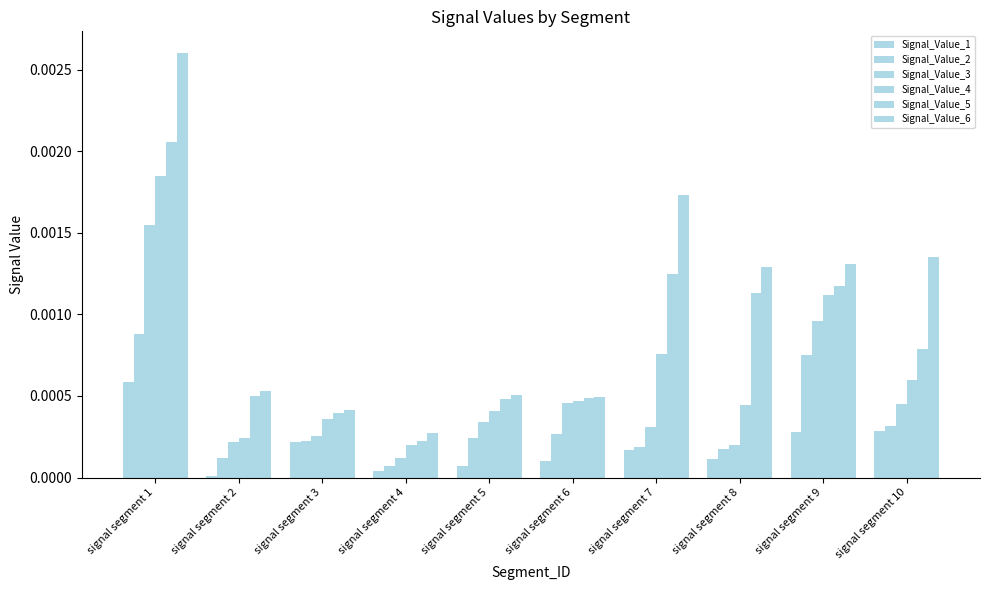

How many categories are shown in the chart?

10